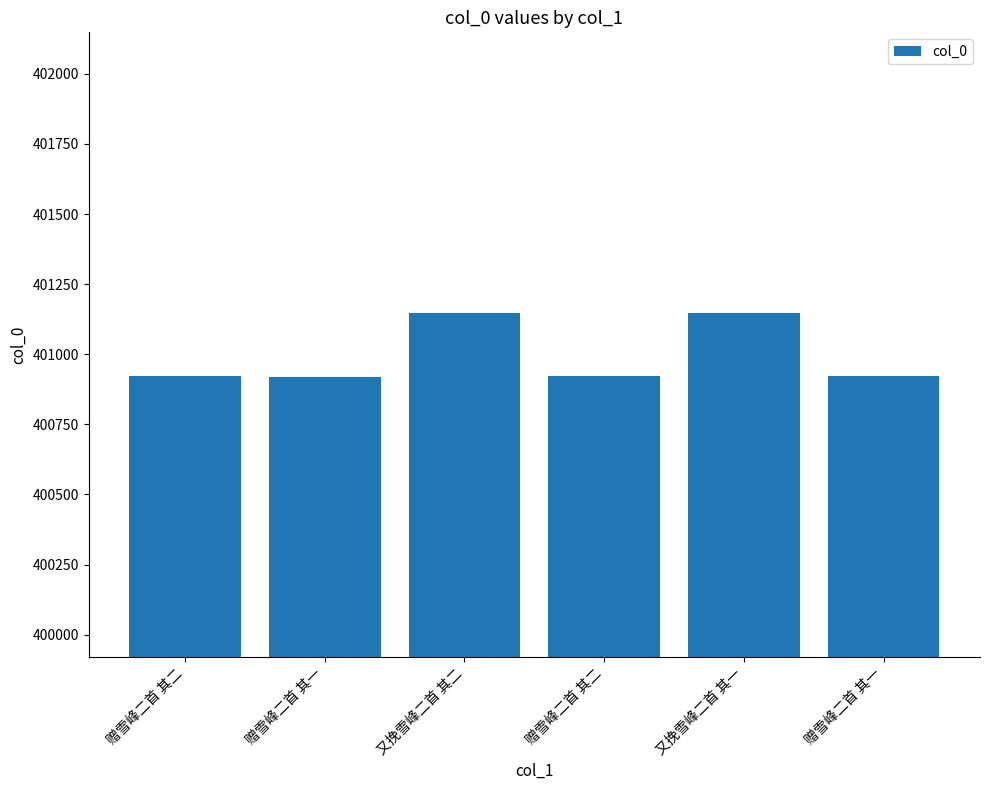

How many data points are less than 400923?

3